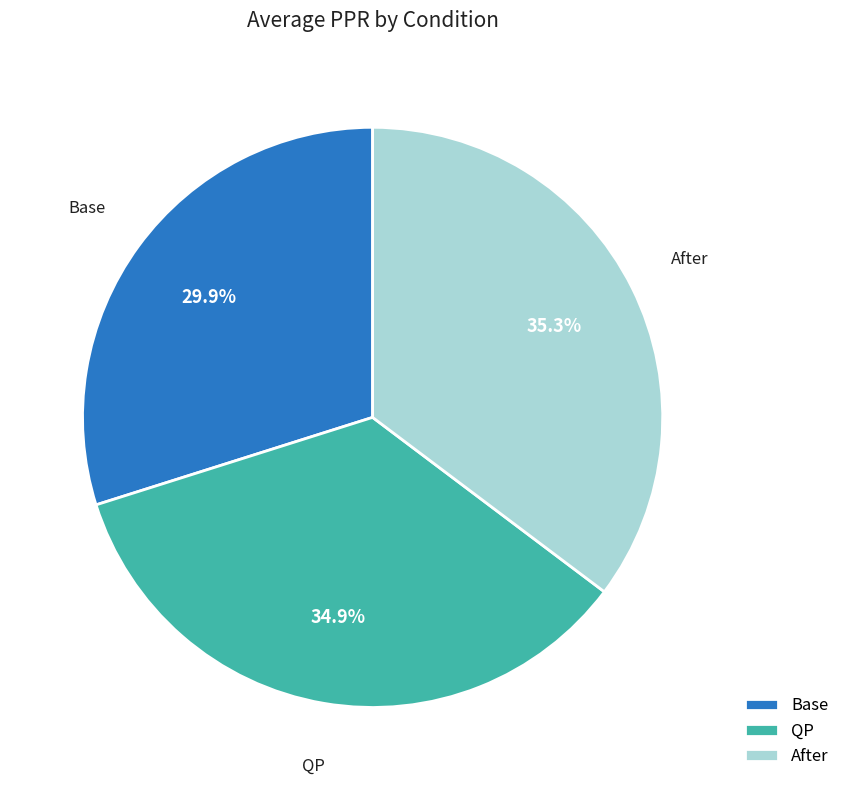

Is it true that QP is 13% of the pie?

False